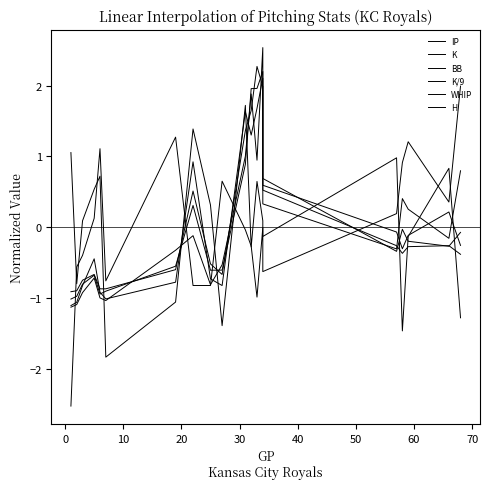

True or false: H has more than 1 interior local peaks.

True